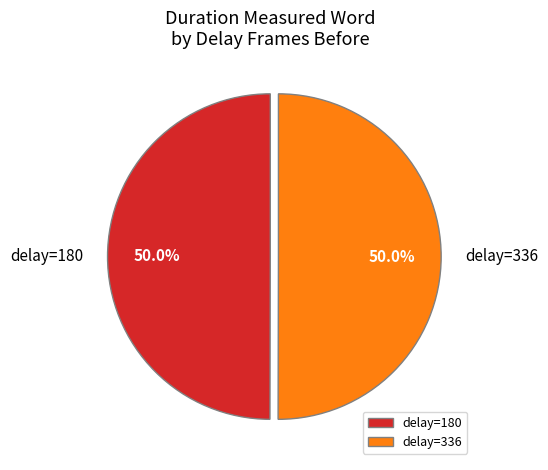

Is the sum of delay=180 and delay=336 greater than half?

Yes